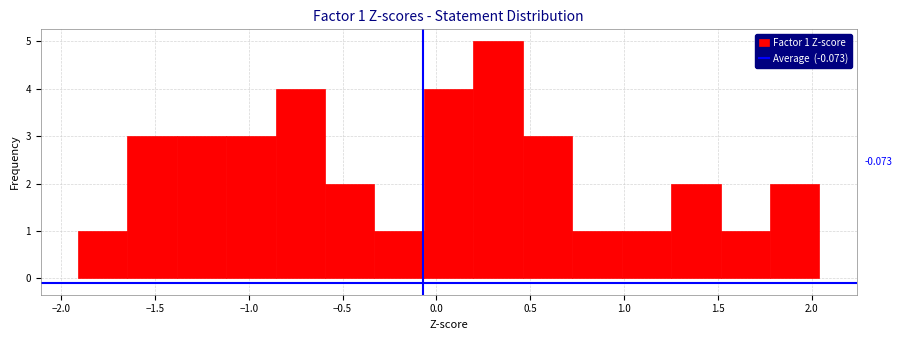

Which range on the x-axis has the tallest bar?

0.20 to 0.45